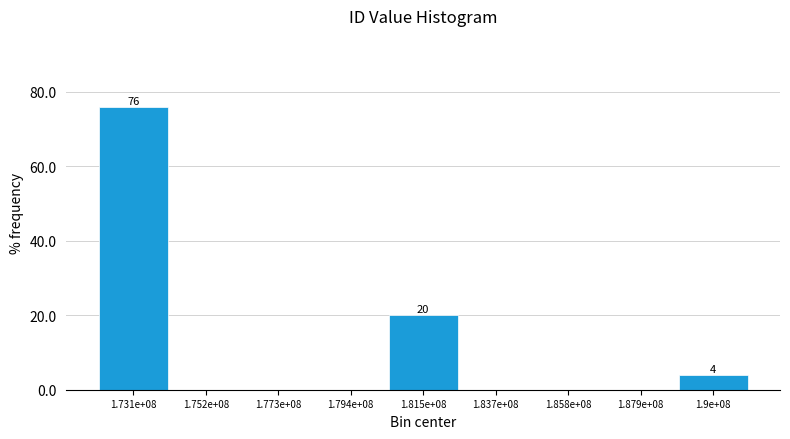

Reading right to left, what are all the values shown in this chart?

1.9e+08=4	1.879e+08=0	1.858e+08=0	1.837e+08=0	1.815e+08=20	1.794e+08=0	1.773e+08=0	1.752e+08=0	1.731e+08=76